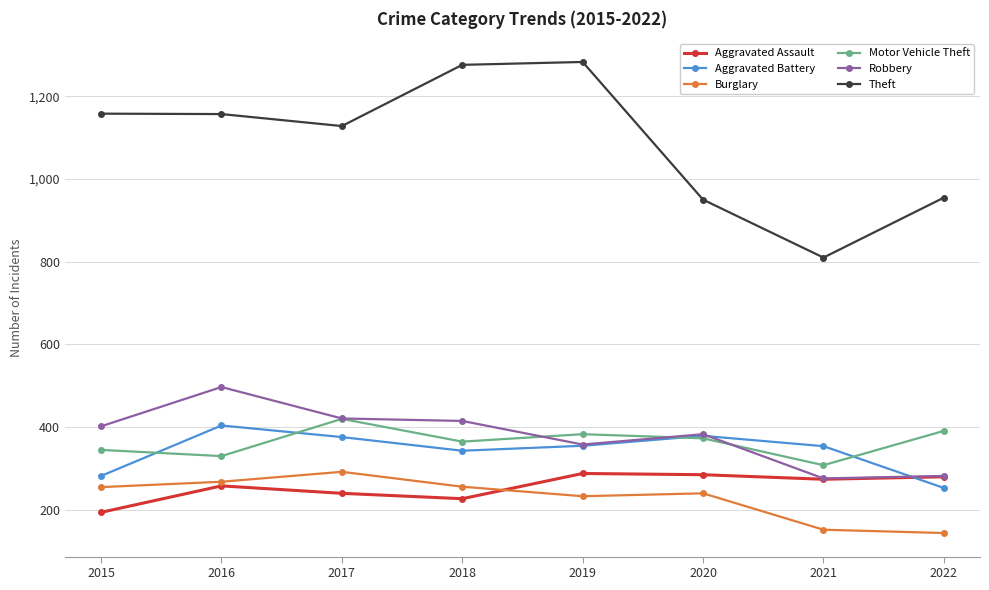

Where is Aggravated Battery nearest to the value 328?

2018